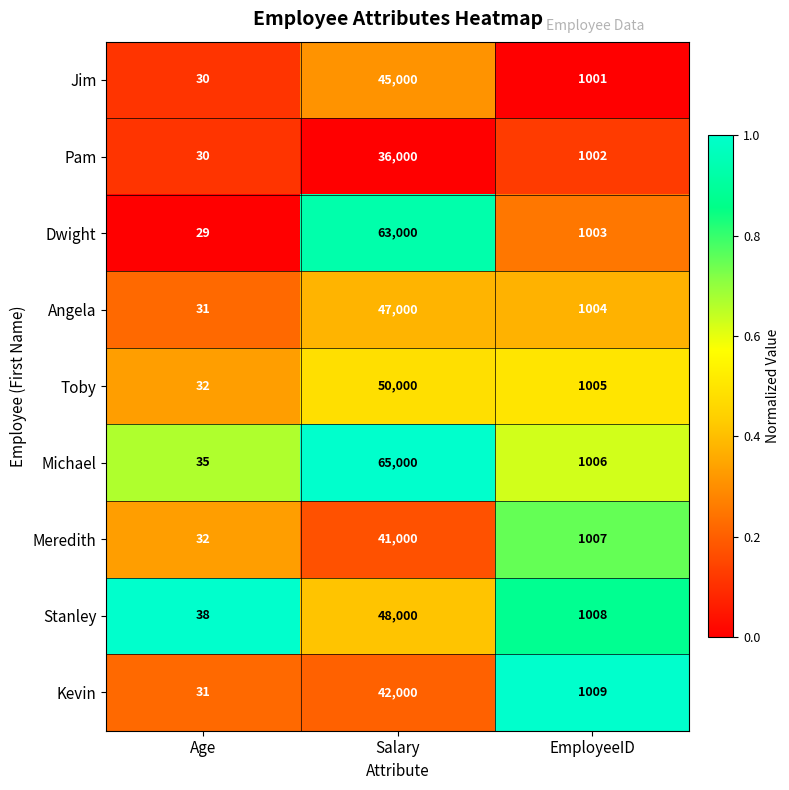

Reading left to right, list all the values displayed in this chart.

Jim: 30	45000	1001
Pam: 30	36000	1002
Dwight: 29	63000	1003
Angela: 31	47000	1004
Toby: 32	50000	1005
Michael: 35	65000	1006
Meredith: 32	41000	1007
Stanley: 38	48000	1008
Kevin: 31	42000	1009